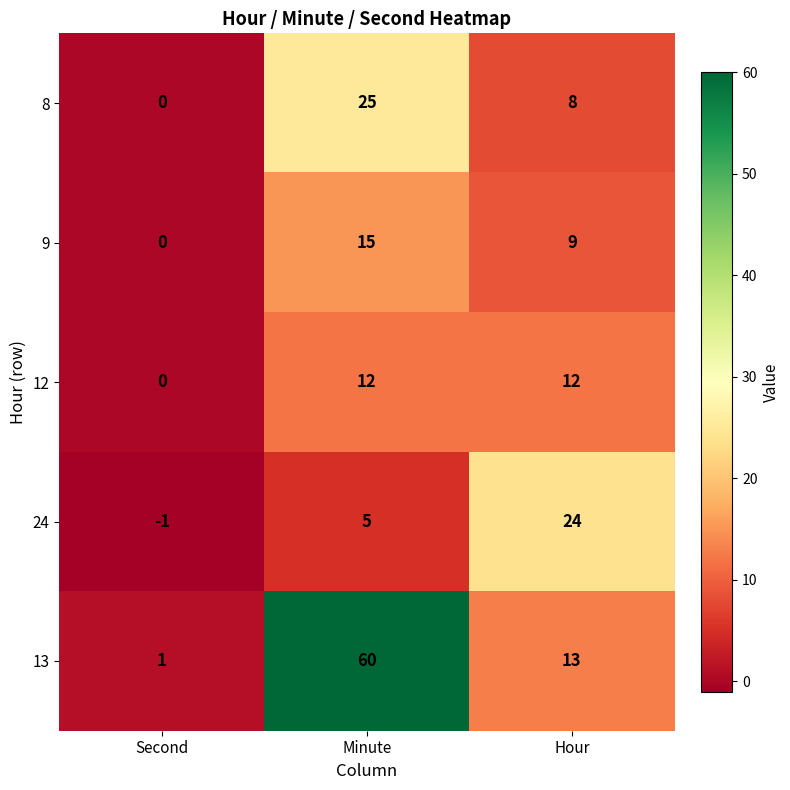

Which series changed the most between Second and Hour?

24